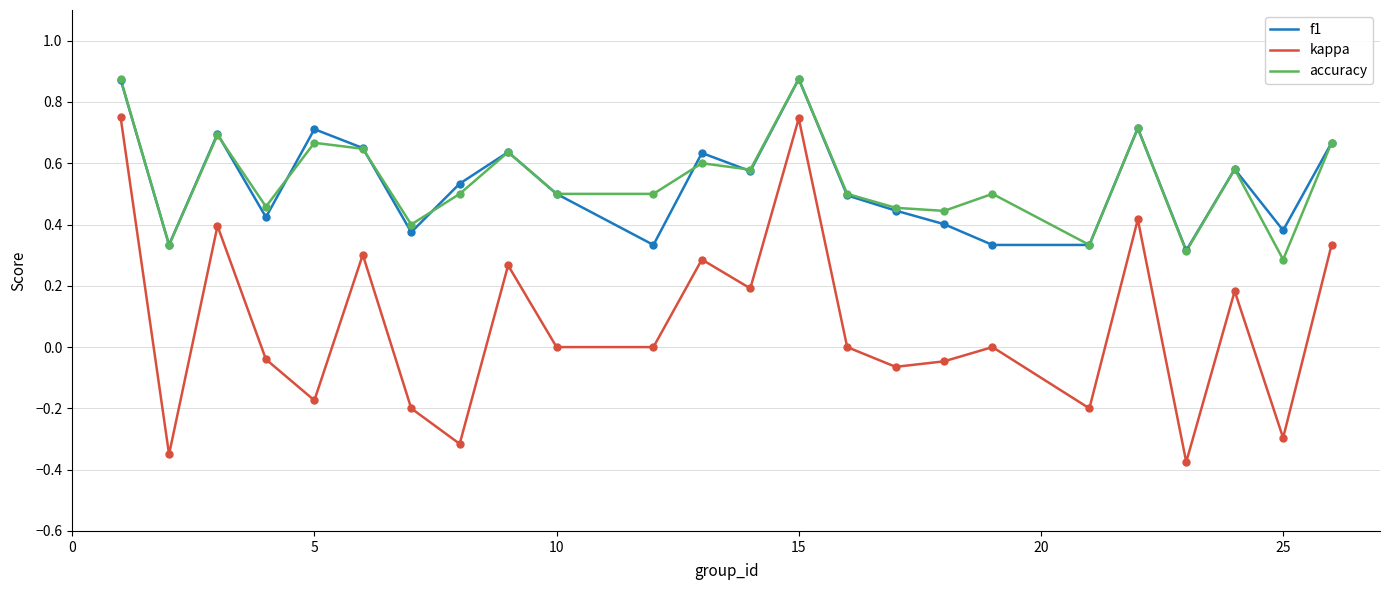

What are all the series names shown in the legend?

f1, kappa, accuracy